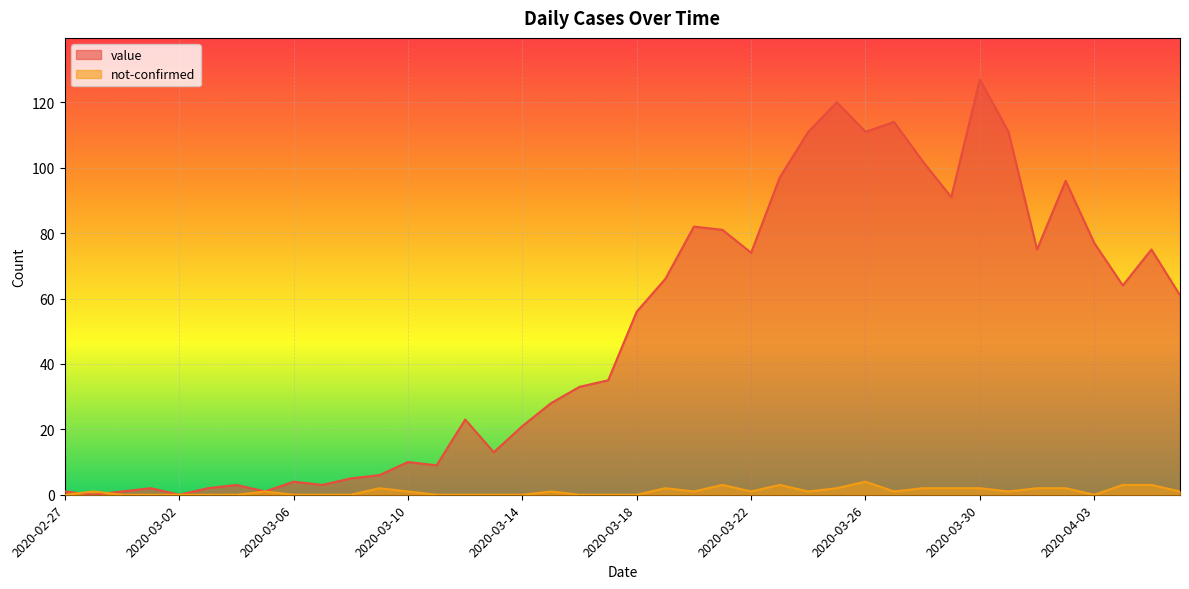

True or false: not-confirmed and value cross at least once.

True